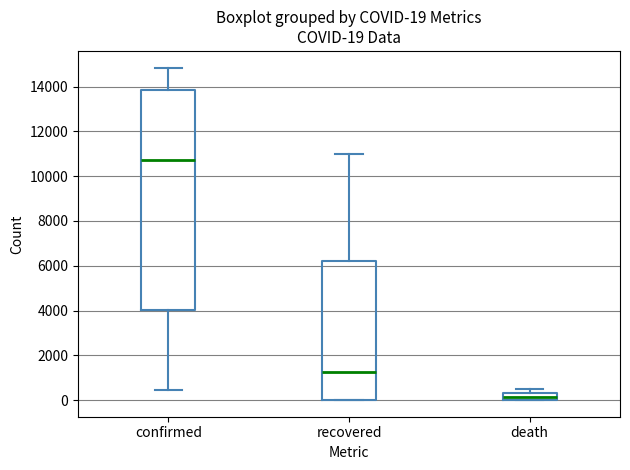

Comparing the boxes themselves (not the whiskers), which one is the tallest?

confirmed